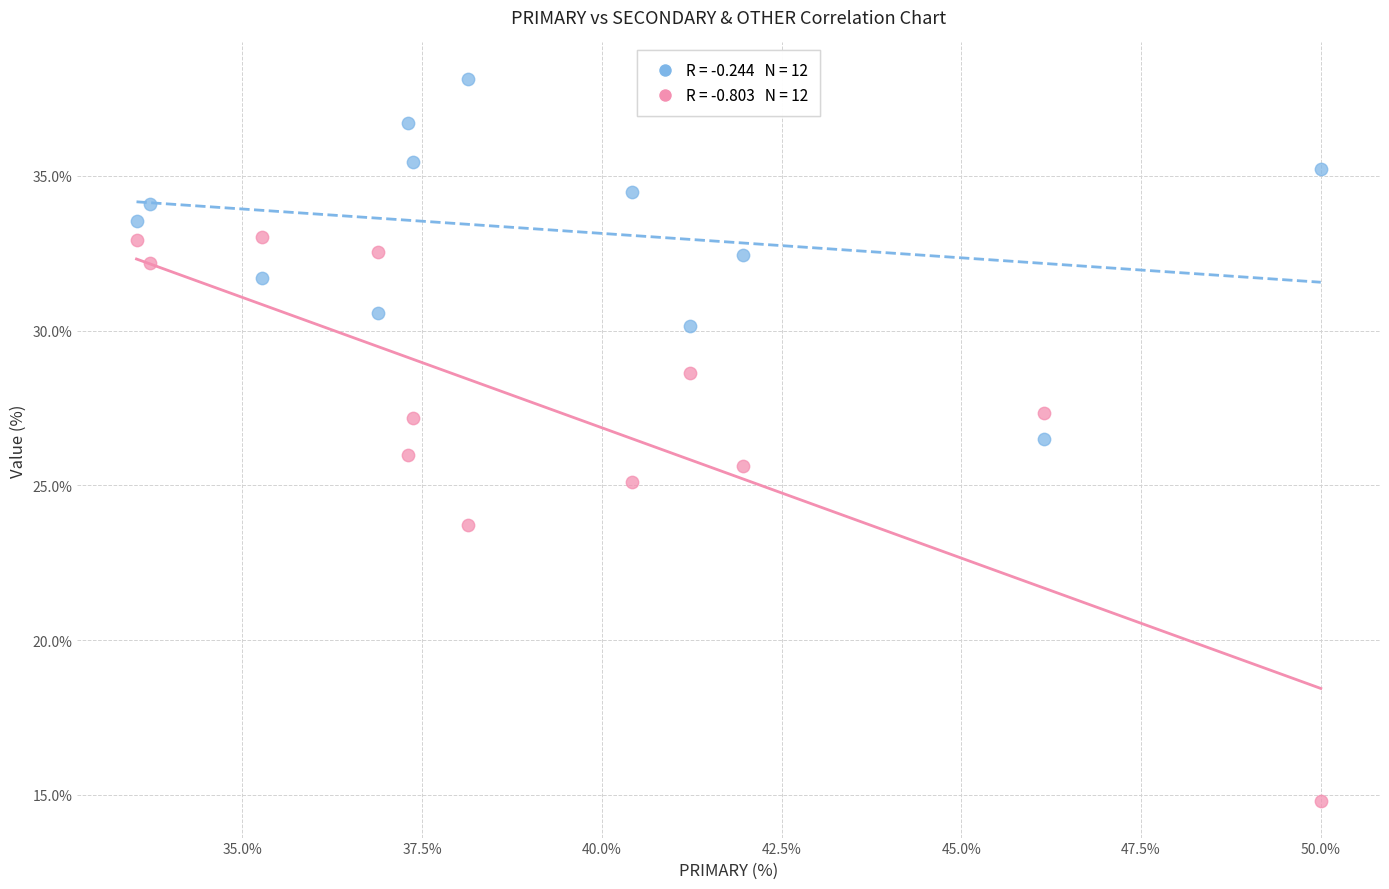

Across all data points, what is the range of X values (max minus min)?

16.5